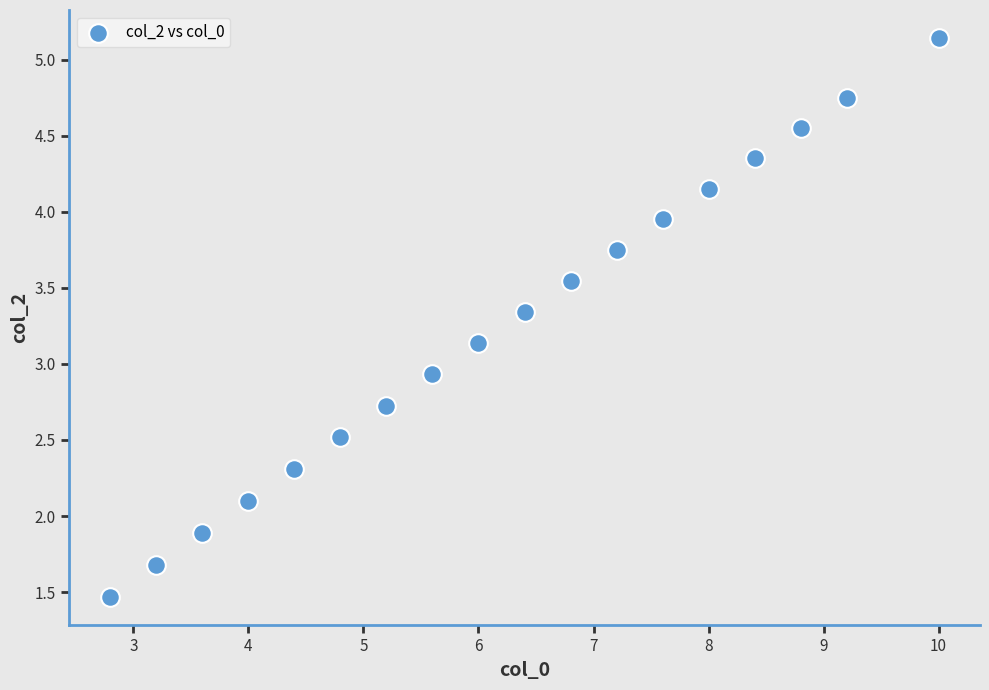

What Y value in the scatter plot is closest to 3?

2.9